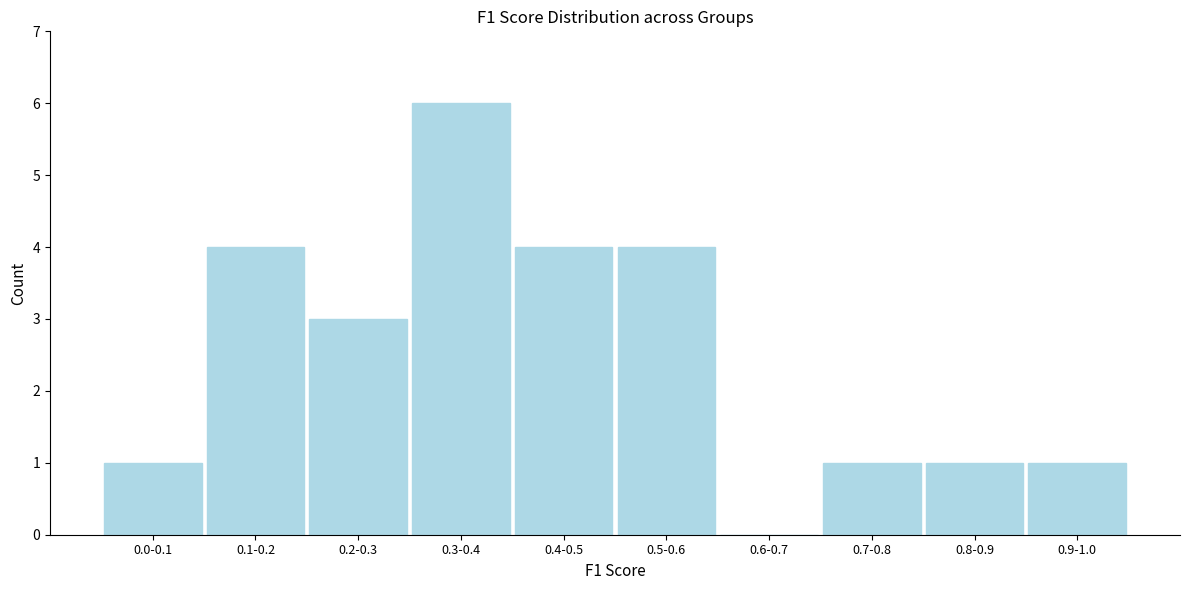

Reading left to right, what are all the values shown in this chart?

0.0-0.1=1	0.1-0.2=4	0.2-0.3=3	0.3-0.4=6	0.4-0.5=4	0.5-0.6=4	0.6-0.7=0	0.7-0.8=1	0.8-0.9=1	0.9-1.0=1